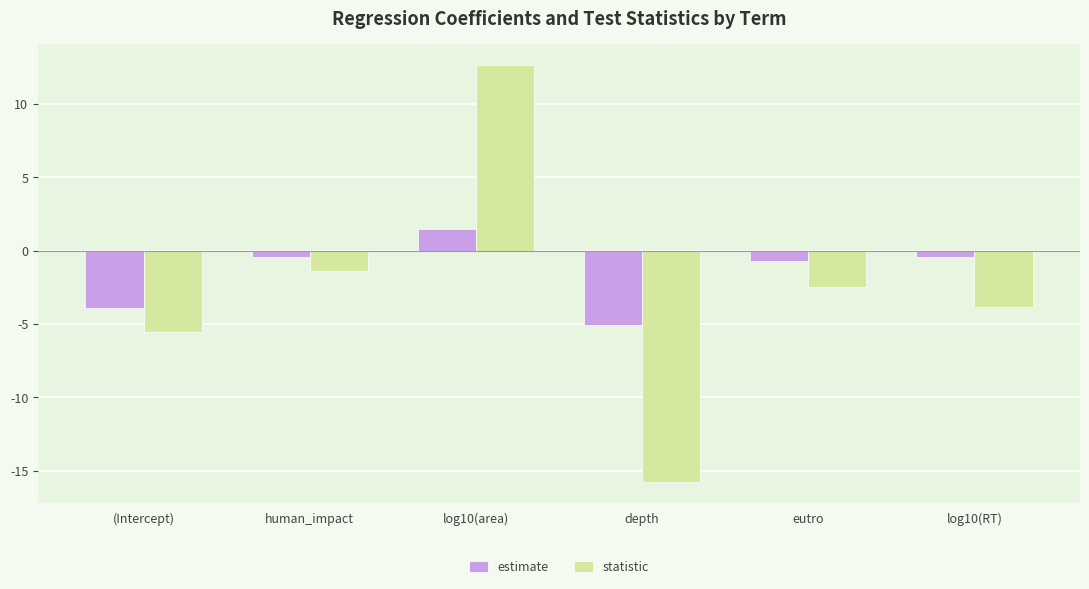

What are all the series names shown in the legend?

estimate, statistic